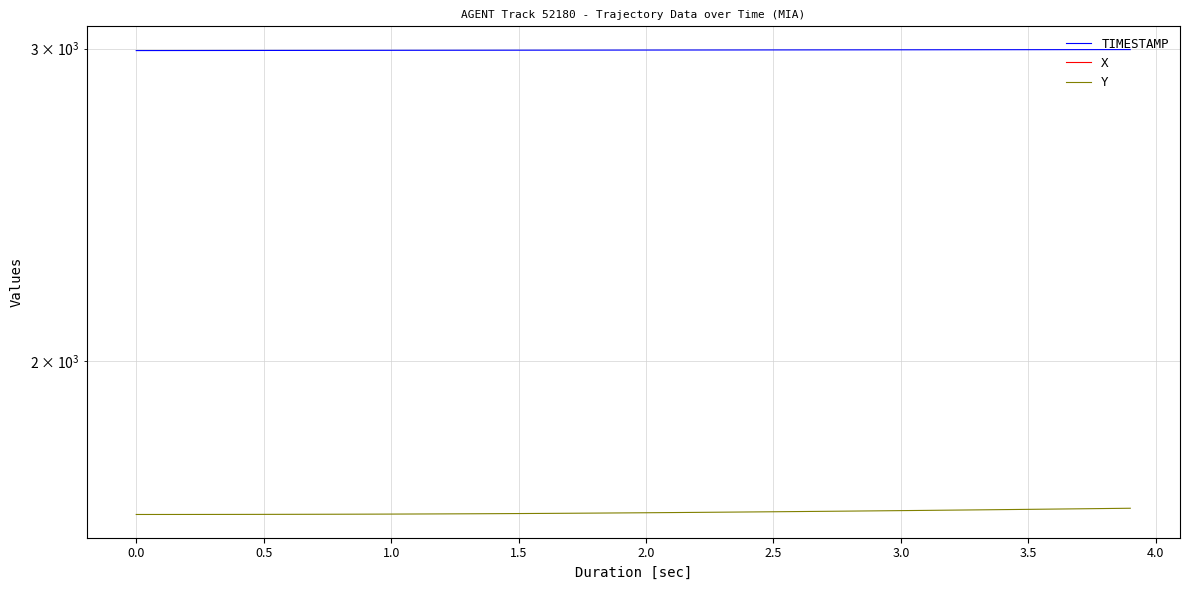

Between 1.0 and 20, which series saw the biggest shift?

X